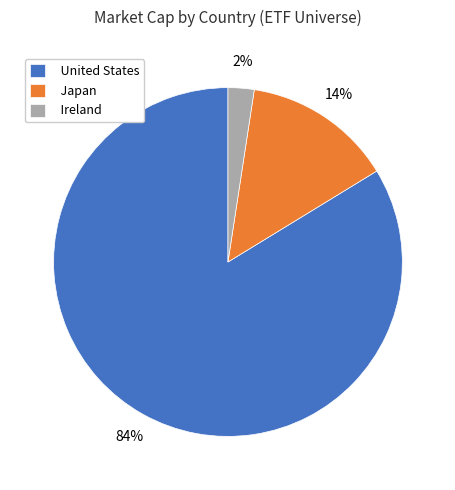

The Japan slice represents 22% of the pie. True or false?

False